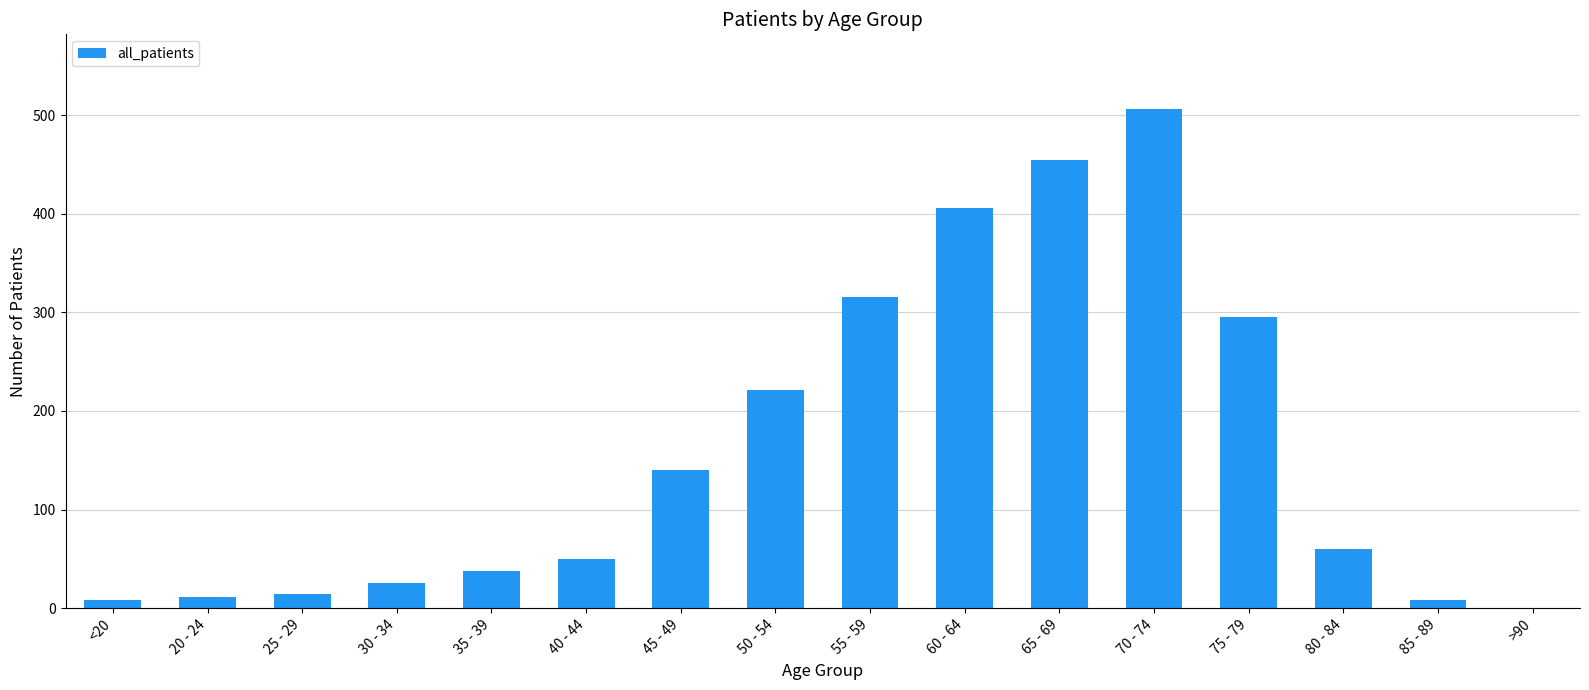

Is it true that the value at 70 - 74 is 323?

False